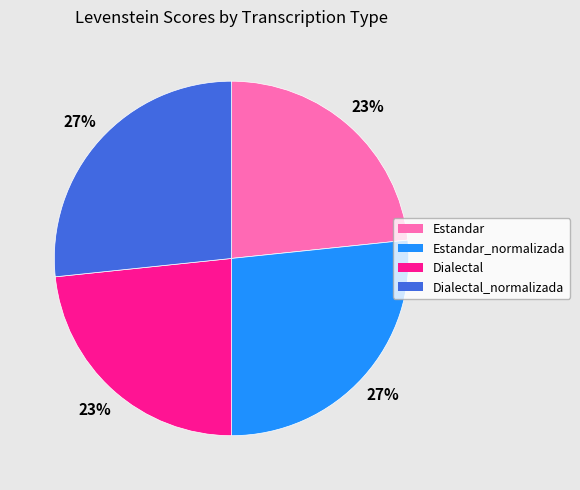

Is there any slice that represents more than half of the pie?

No